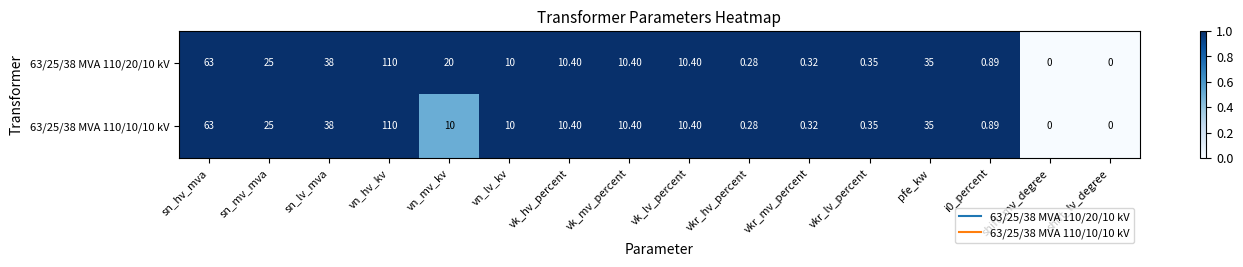

Where is 63/25/38 MVA 110/10/10 kV nearest to the value 55?

sn_hv_mva